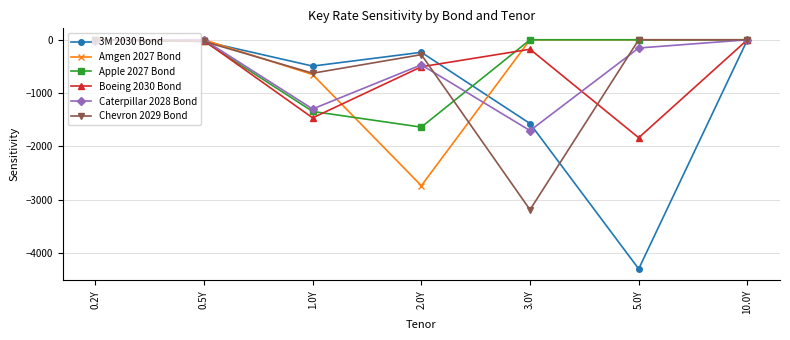

The value of Amgen 2027 Bond at 0.5Y is 0.0. True or false?

True